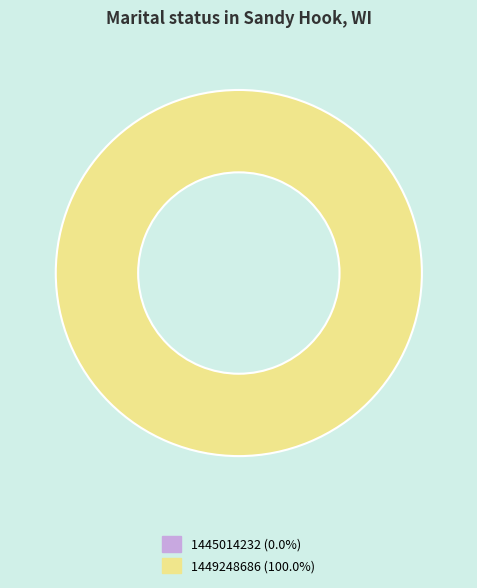

What is the smallest slice in the pie chart?

1445014232